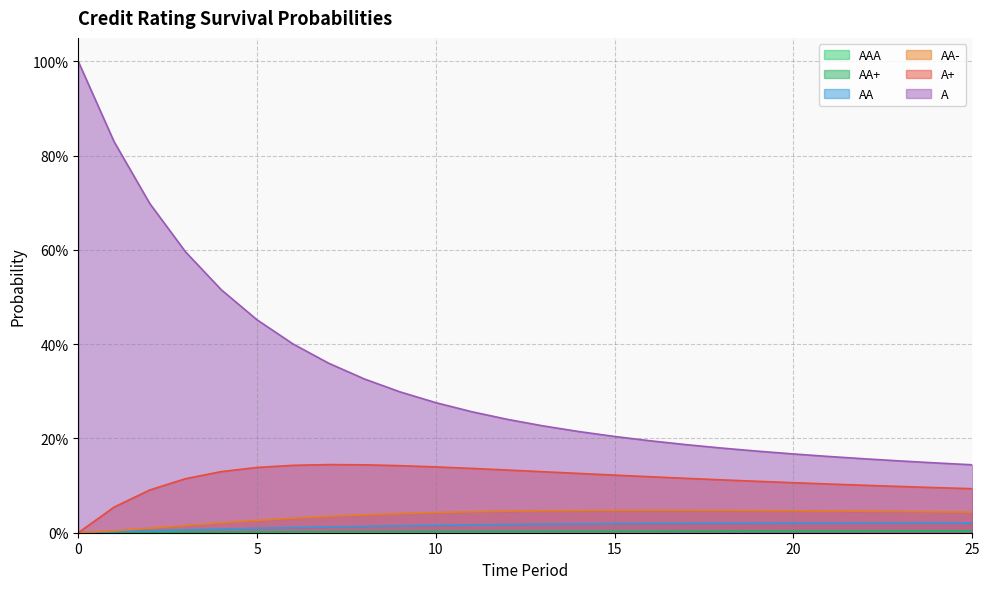

Is it true that AA equals 0.0 at 3?

True